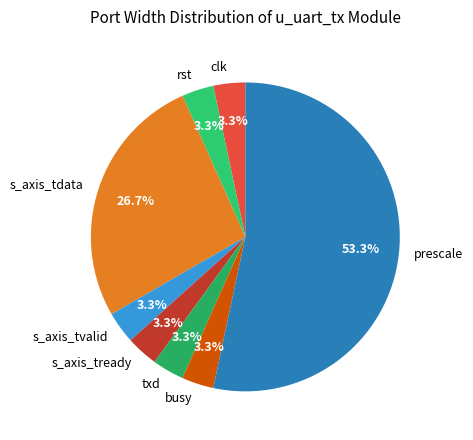

True or false: rst accounts for 3% of the total.

True